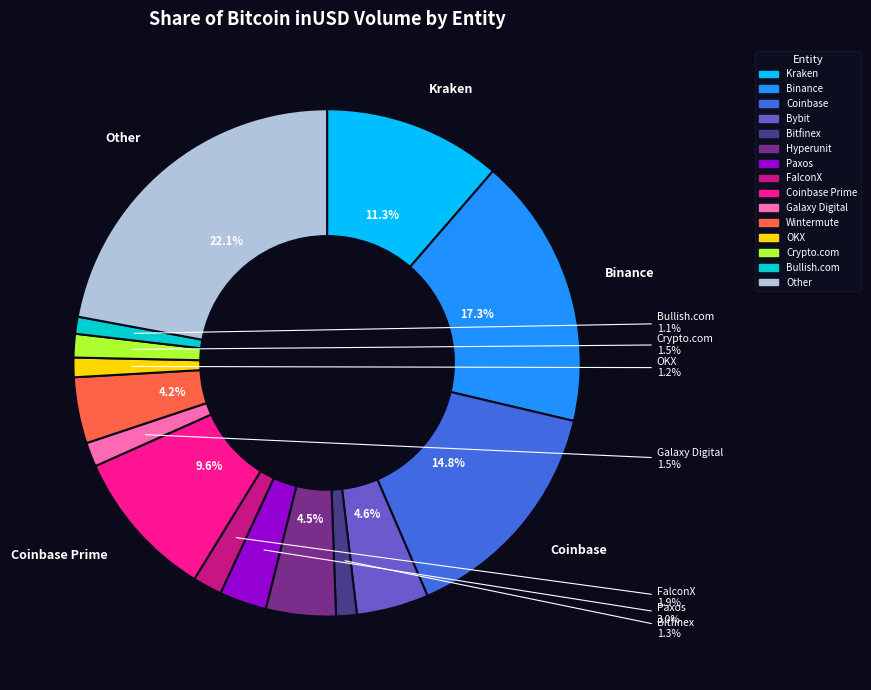

What is the largest slice in the pie chart?

Other